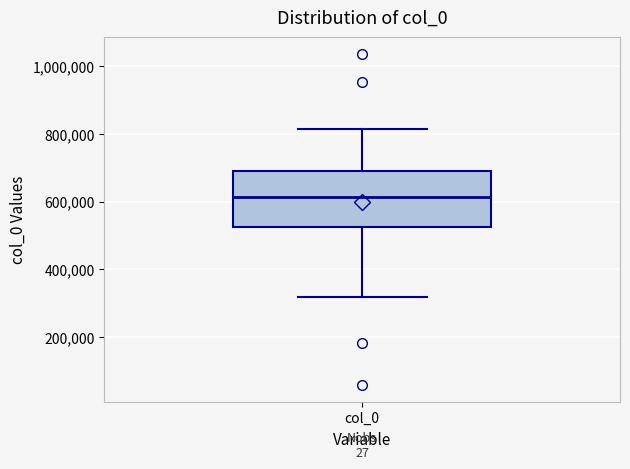

Transcribe this box plot: give where the median line is, the range the box spans, and where the two whiskers end, as read against the y-axis. The values are not printed on the chart, so give them approximately, as read against the axis.

median 620000, box 520000 to 700000, whiskers 320000 to 820000